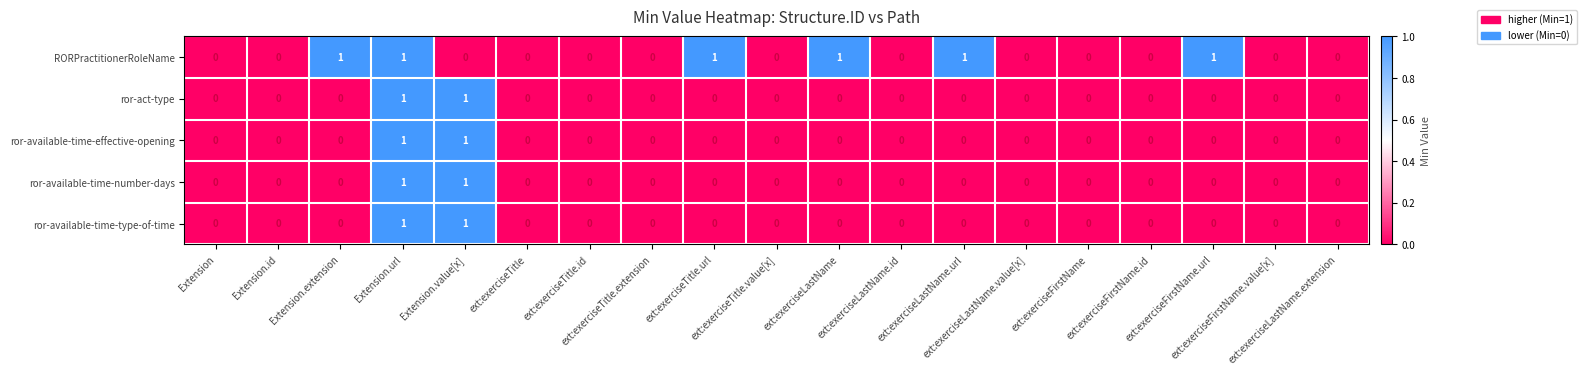

How many ror-available-time-effective-opening values are between 0 and 1?

19